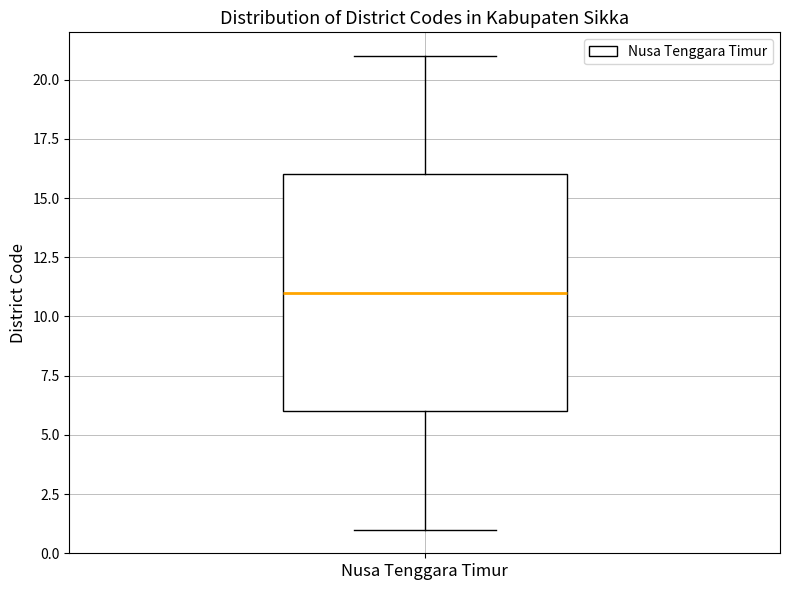

Where is the lower edge of the box for Nusa Tenggara Timur on the y-axis? The values are not printed on the chart, so give them approximately, as read against the axis.

6